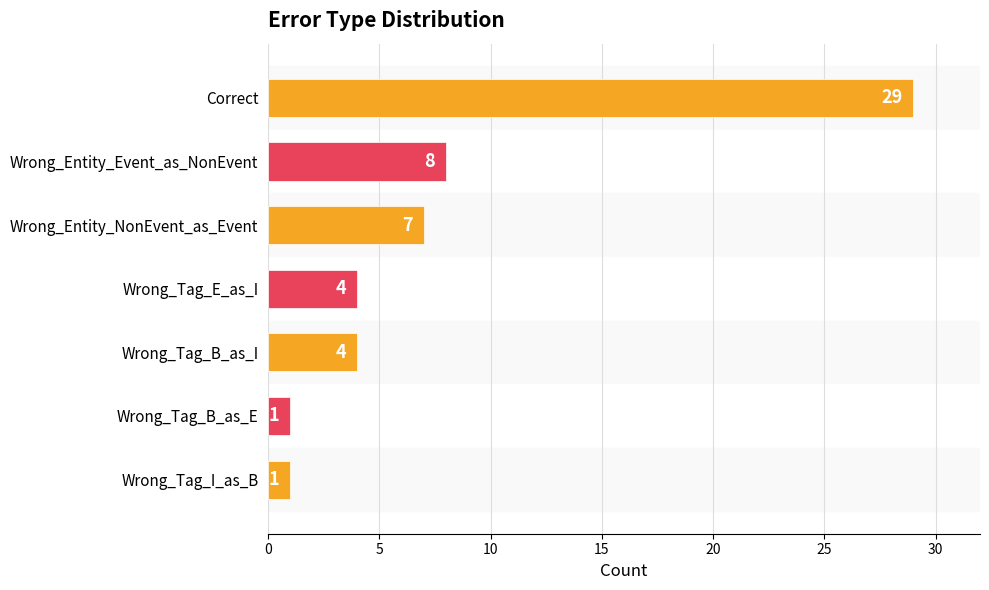

Reading bottom to top, list all the values displayed in this chart.

1	1	4	4	7	8	29